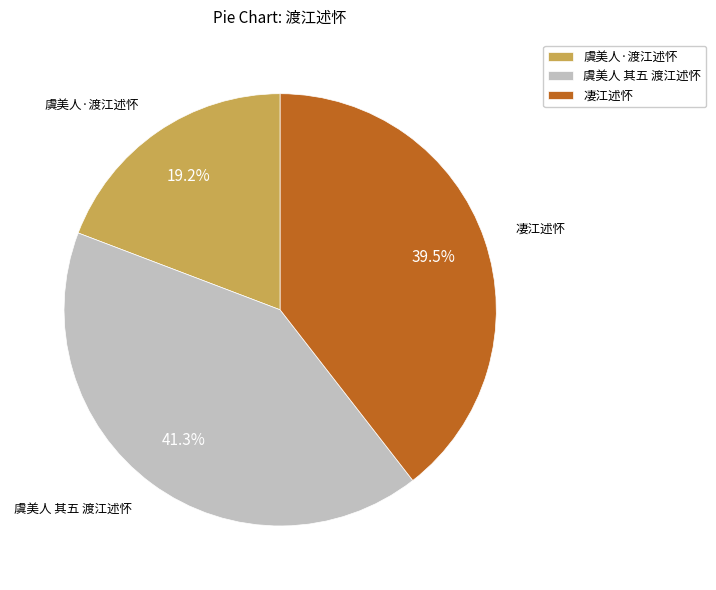

To the nearest percent, what is the difference between the largest and smallest slice percentages?

22%